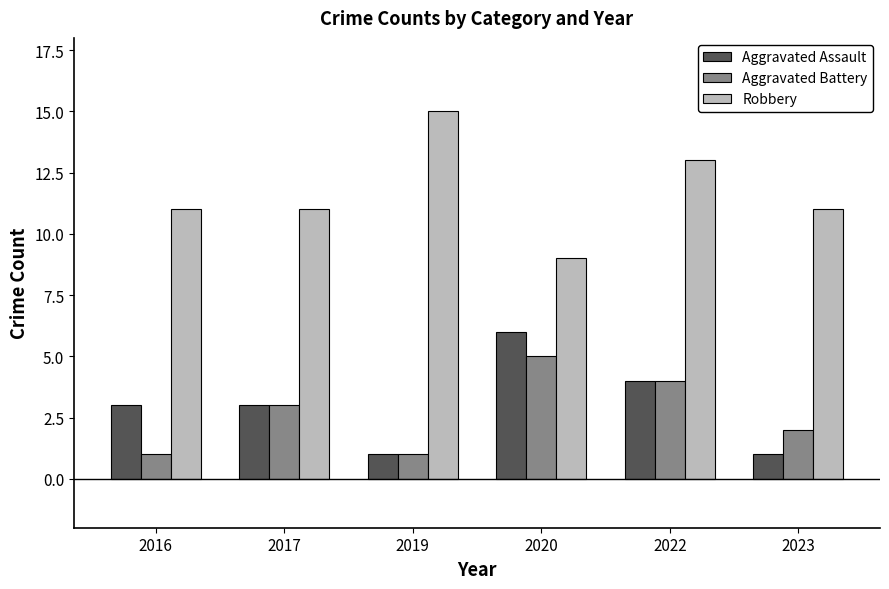

Count the Aggravated Assault values in the range 1 to 4.

5